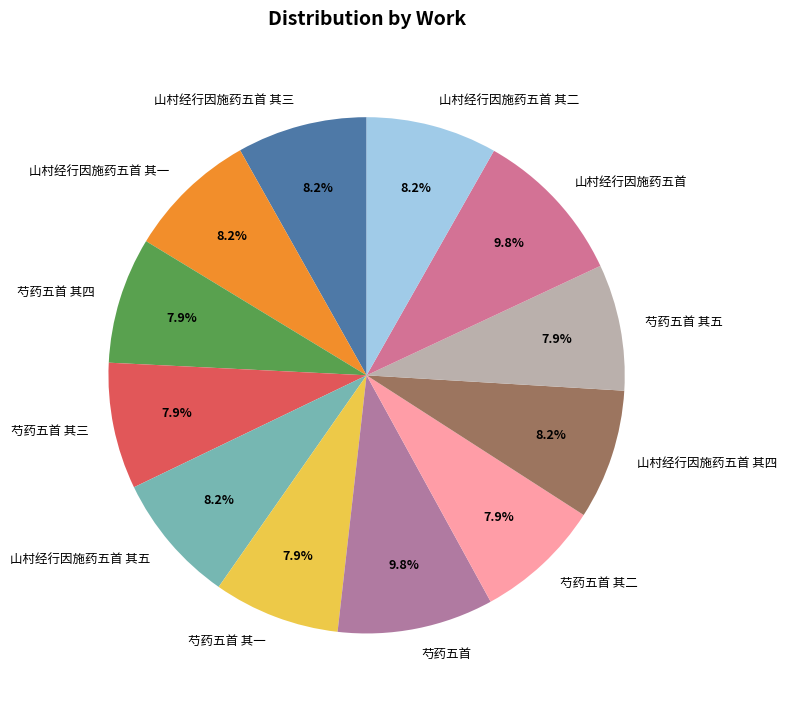

Is the sum of 山村经行因施药五首 其二 and 芍药五首 greater than half?

No